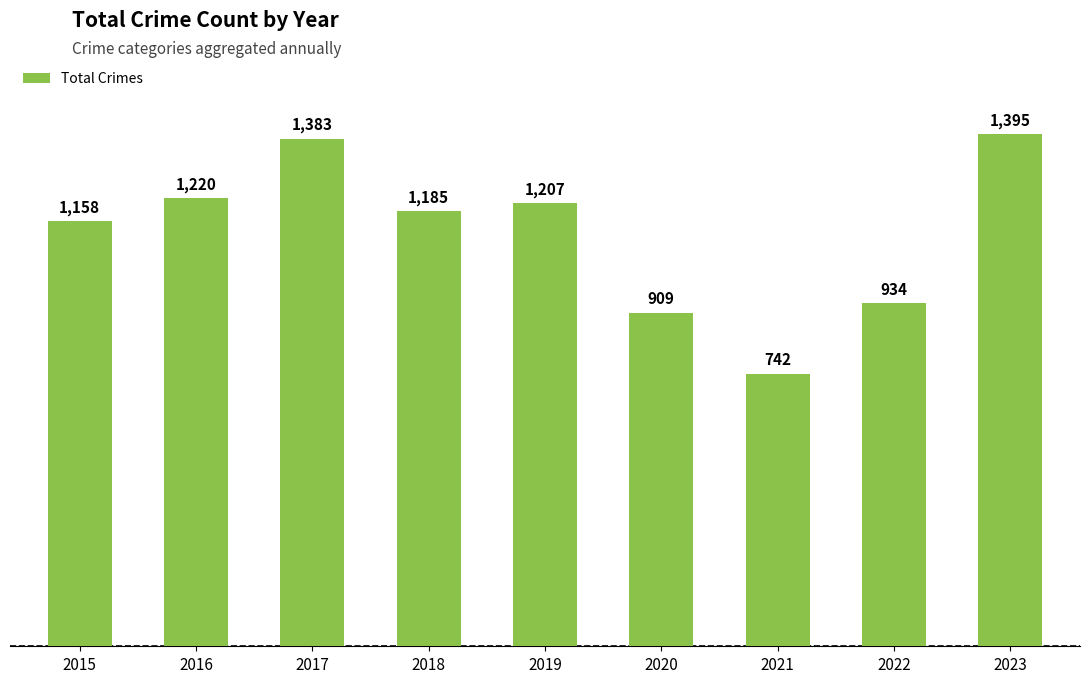

What is the difference between the maximum and minimum values?

653